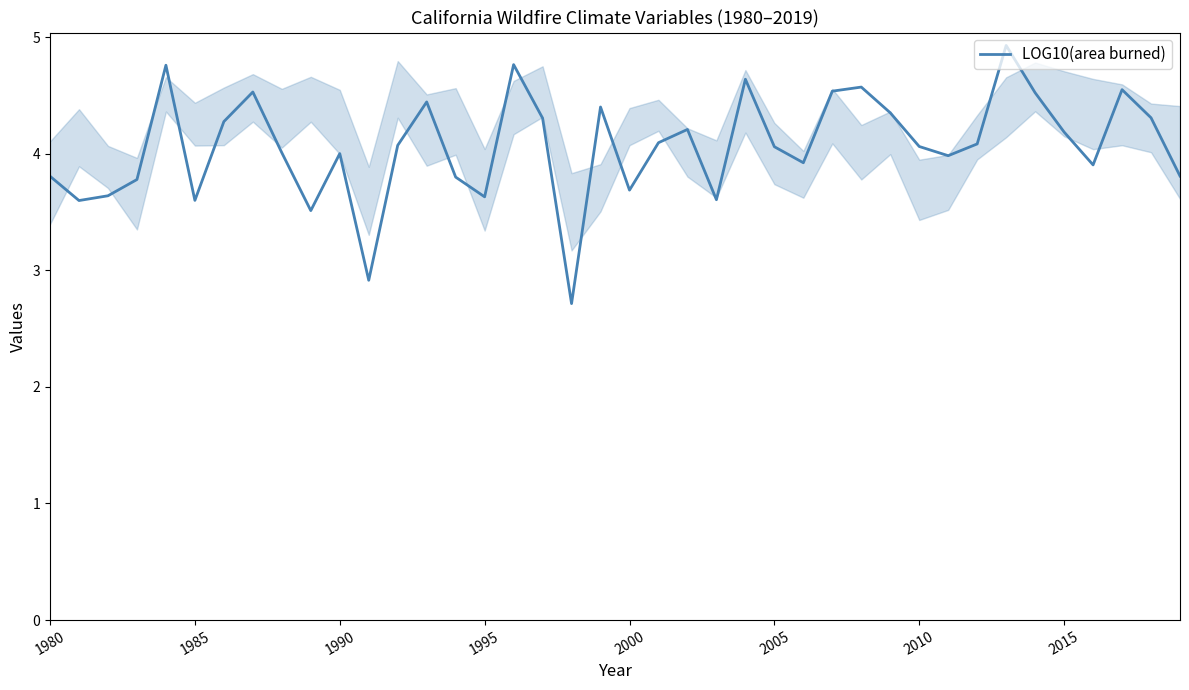

What is the greatest value displayed?

4.9